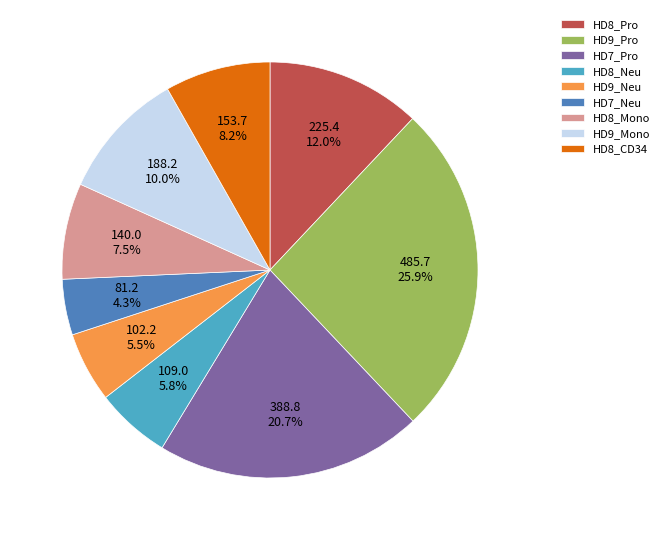

Does HD7_Neu account for over 50% of the chart?

No